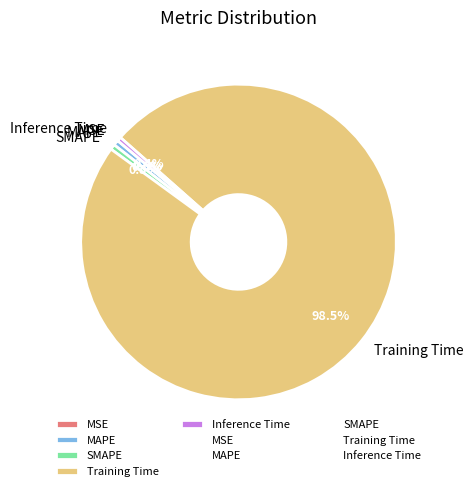

Which slice is the largest?

Training Time